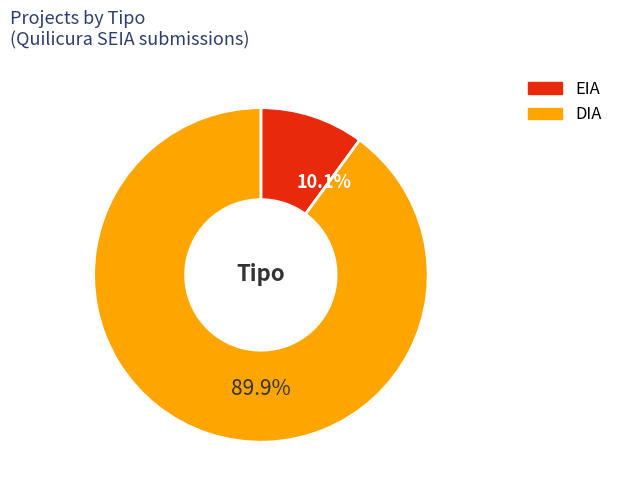

Is there any slice that represents more than half of the pie?

Yes